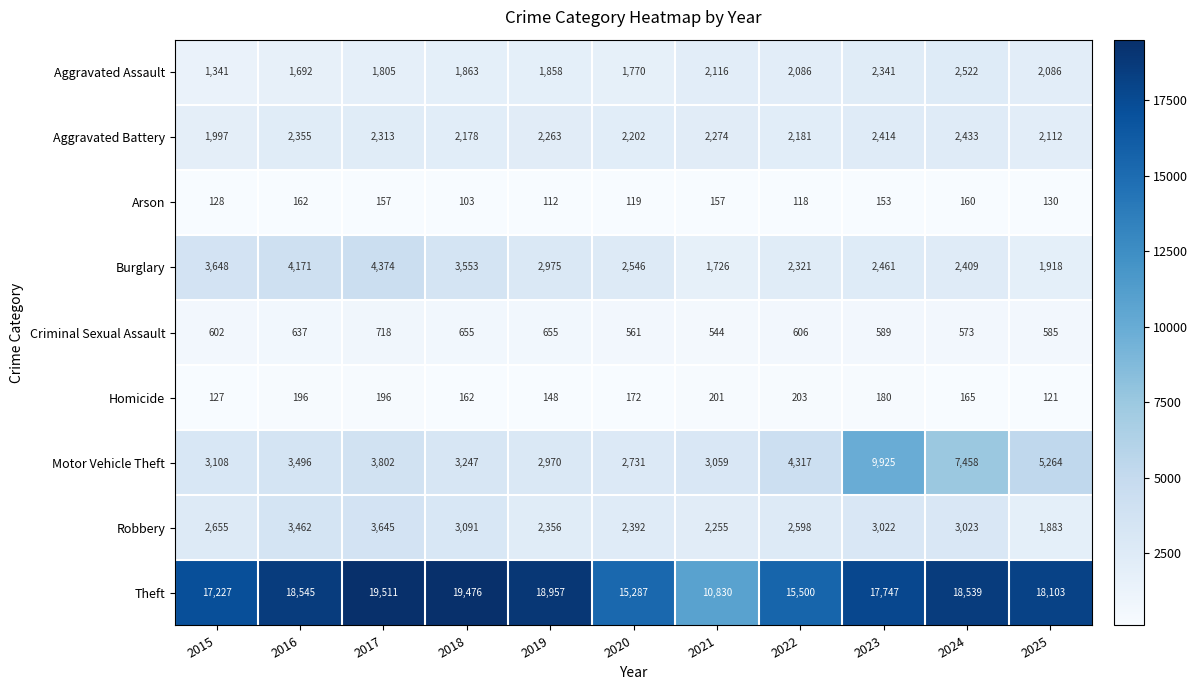

List the series in order of their peak value, highest first.

Theft, Motor Vehicle Theft, Burglary, Robbery, Aggravated Assault, Aggravated Battery, Criminal Sexual Assault, Homicide, Arson